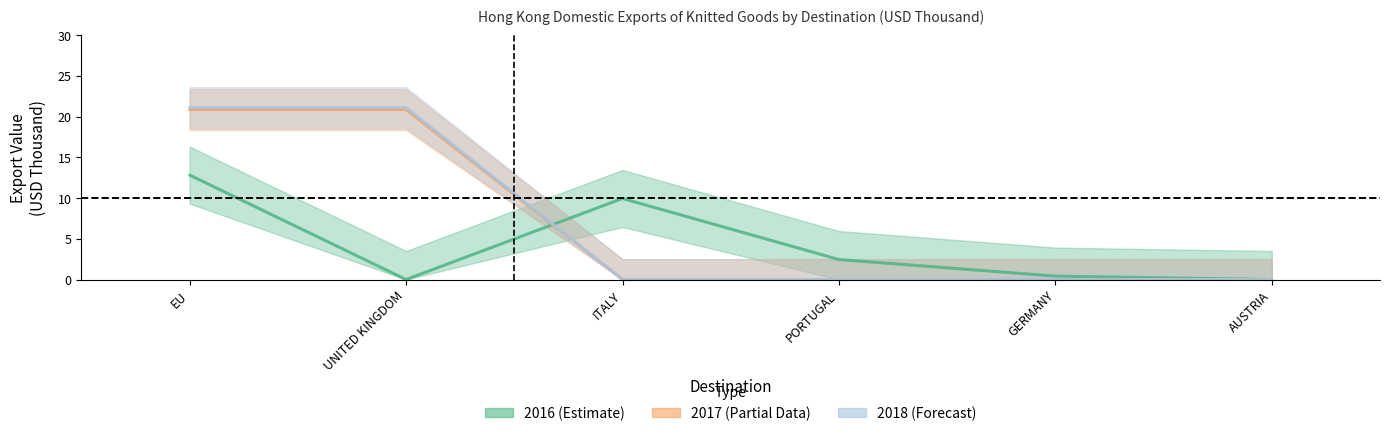

What position from the right is ITALY?

4